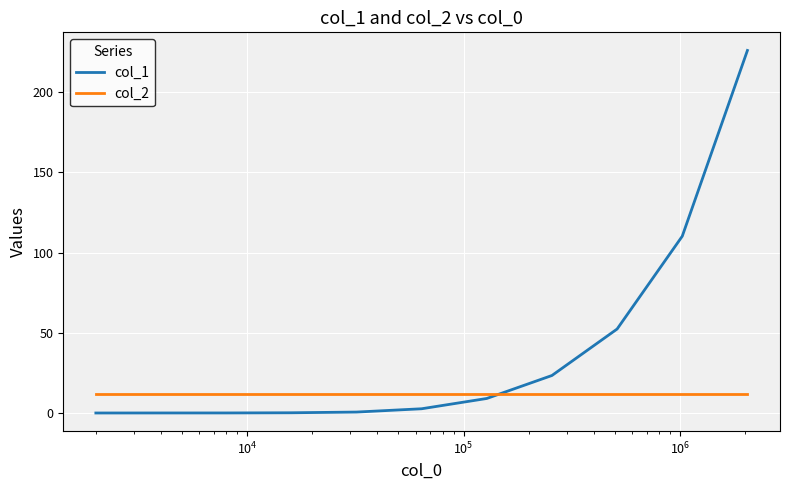

Which series has the widest spread of values?

col_1